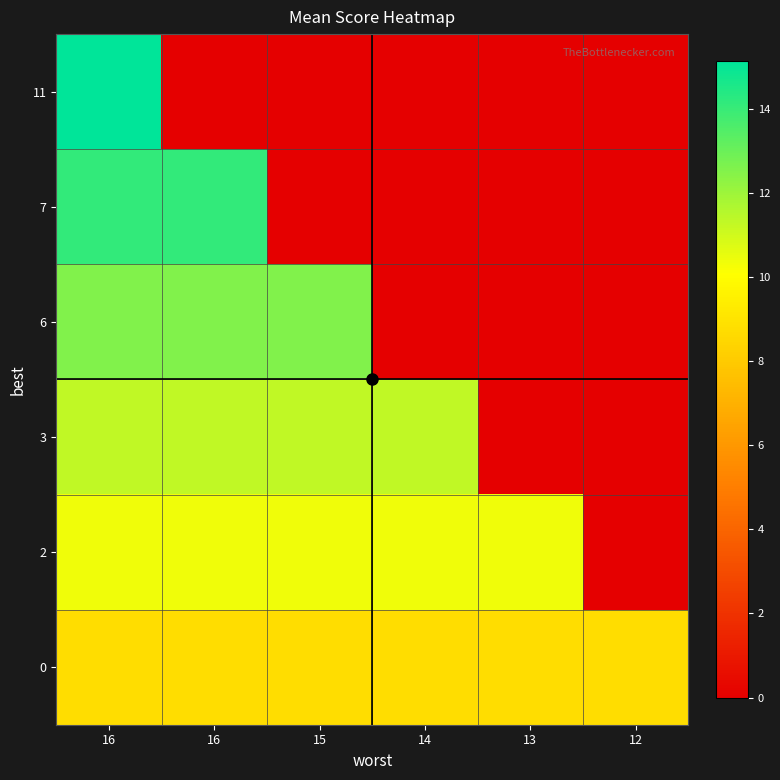

Which has a higher value, 16 or 16?

16